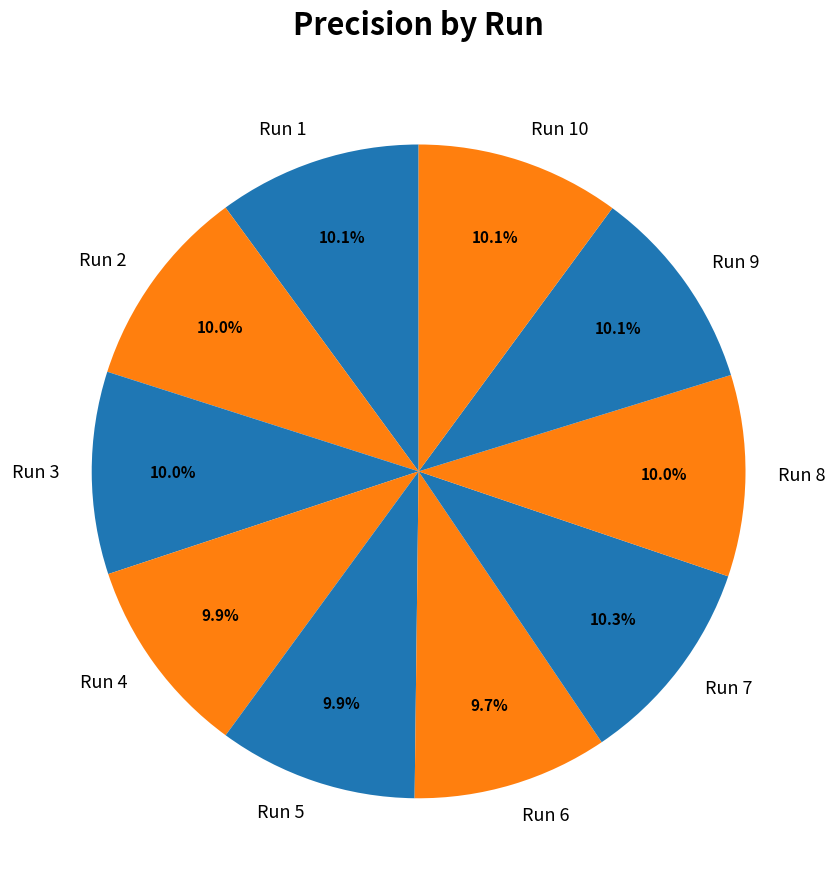

Is it true that Run 8 is 3% of the pie?

False